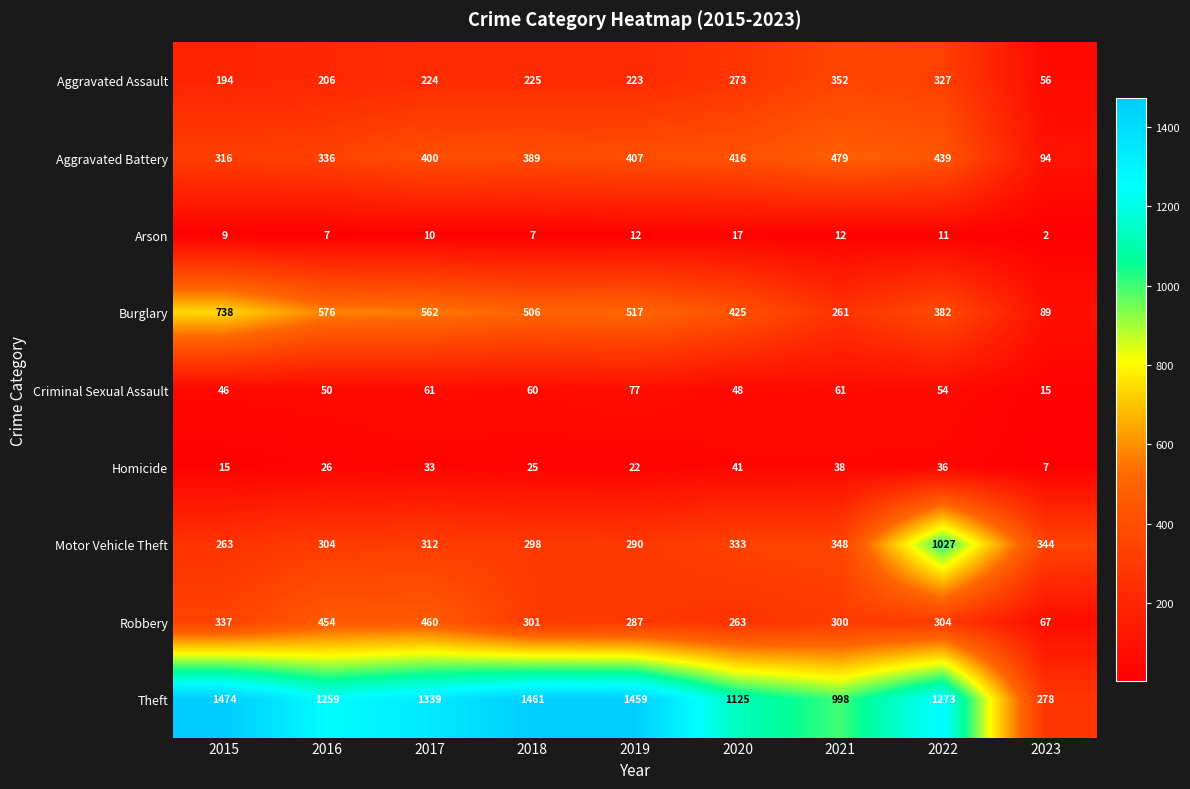

Count the number of data series in this chart.

9